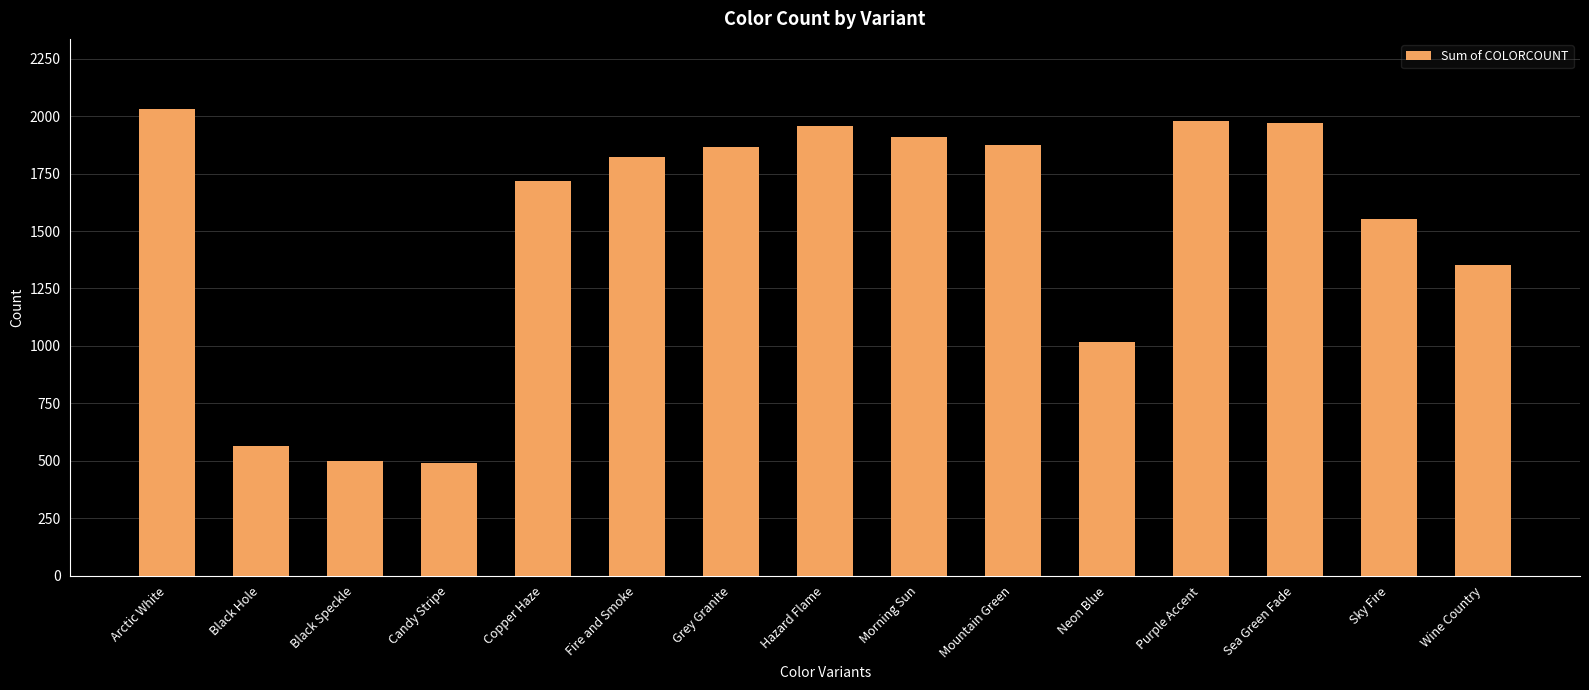

Is it true that the value at Sky Fire is 2160?

False